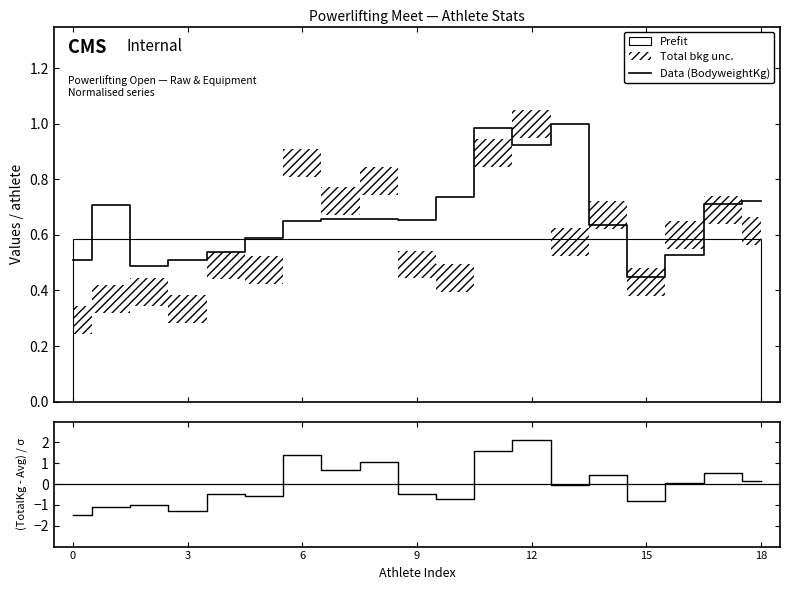

The (TotalKg-Avg)/σ series shows 1.6 at 11. True or false?

True